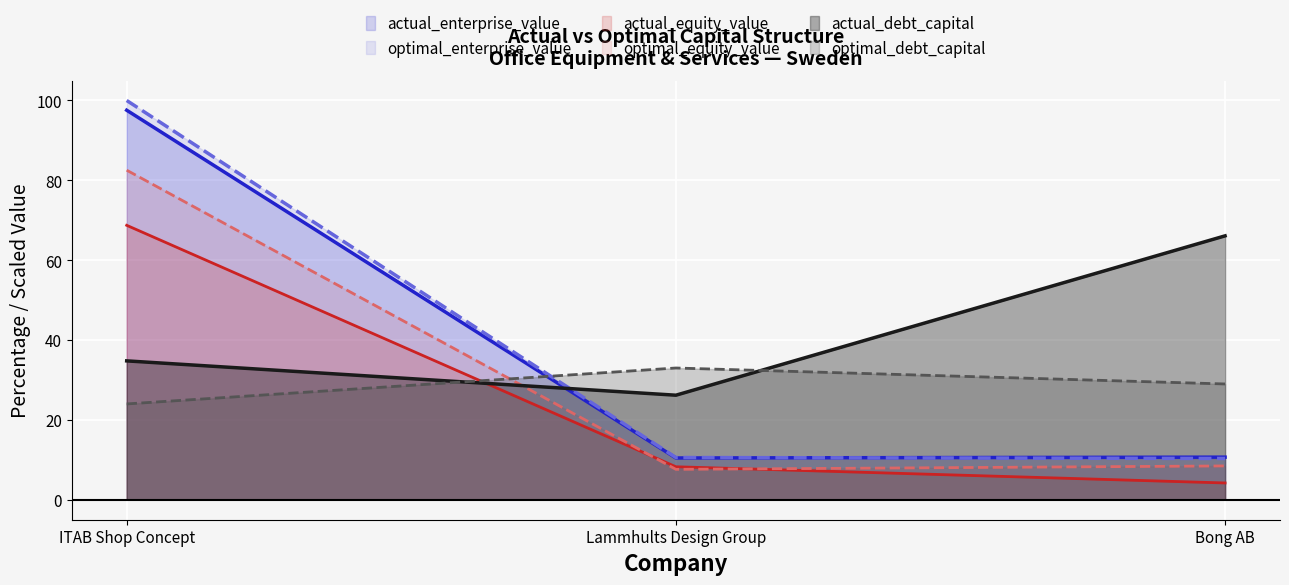

What is the approximate value of actual_equity_value at Lammhults Design Group?

8.3